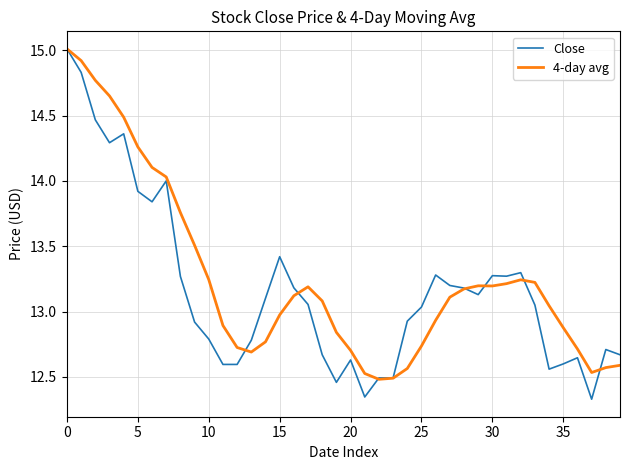

What is the highest value of the 4-day avg series?

15.0